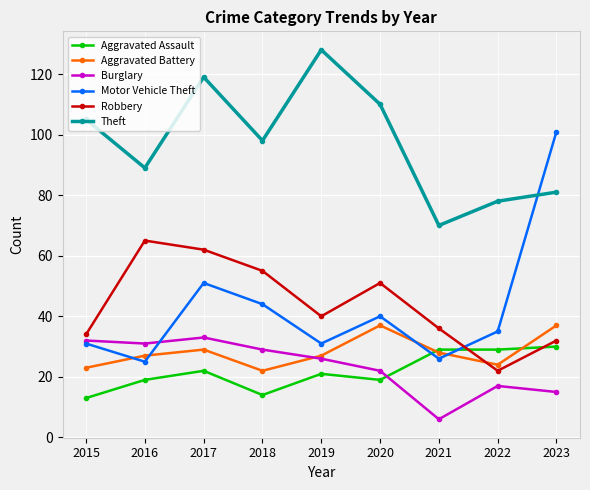

What is the value of the Theft point at the 2nd from the left?

89